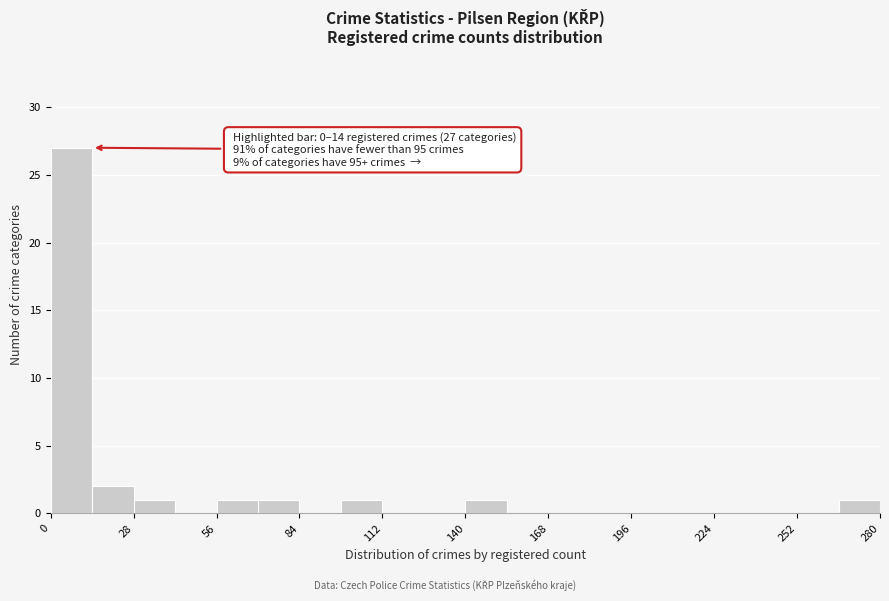

Around what value on the x-axis is the tallest bar? Give the approximate position of its centre, as read against the axis.

5